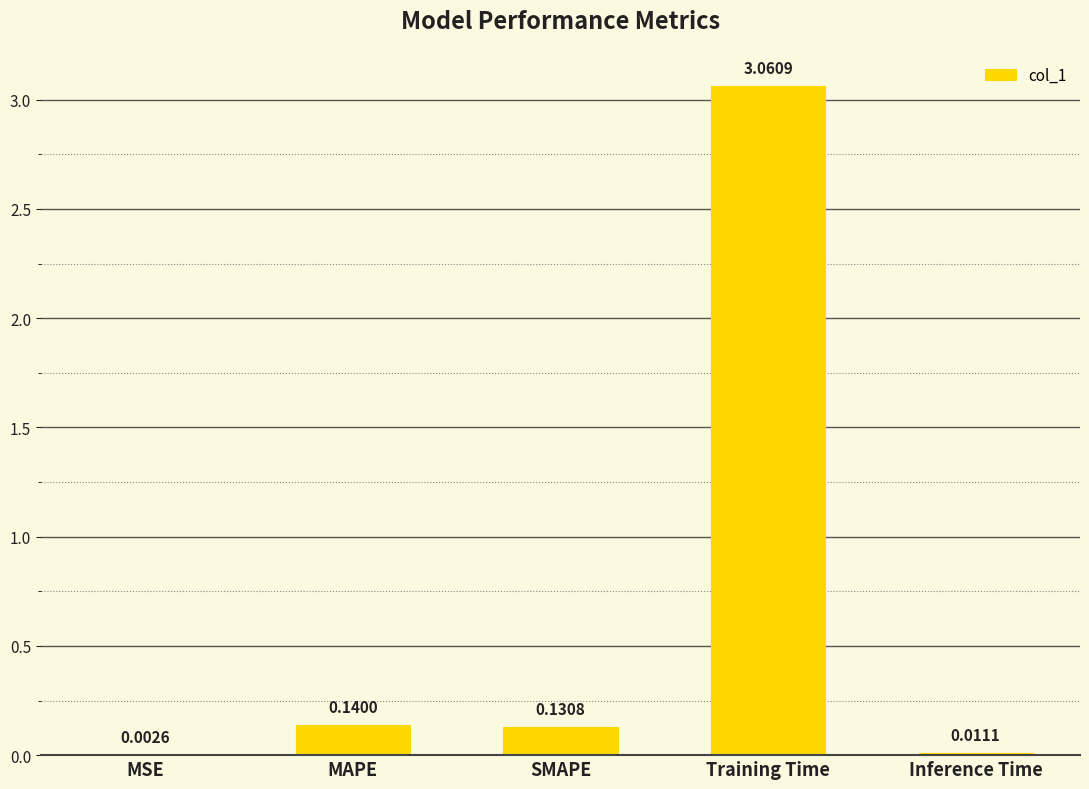

Between Training Time and Inference Time, which is larger?

Training Time